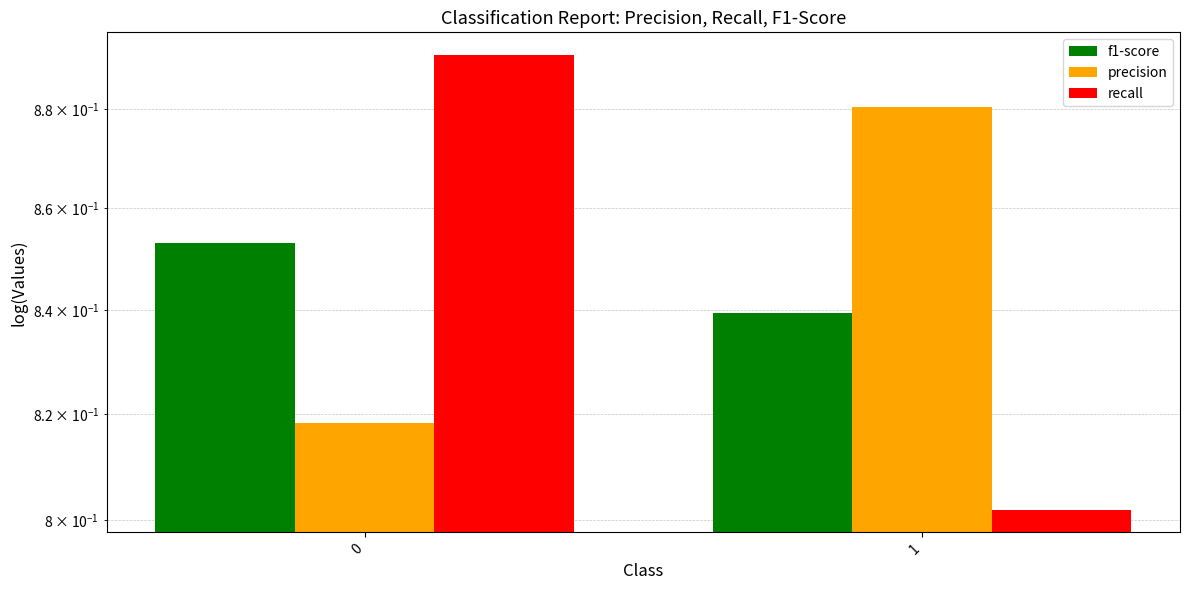

Between 0 and 1, which series saw the biggest shift?

recall